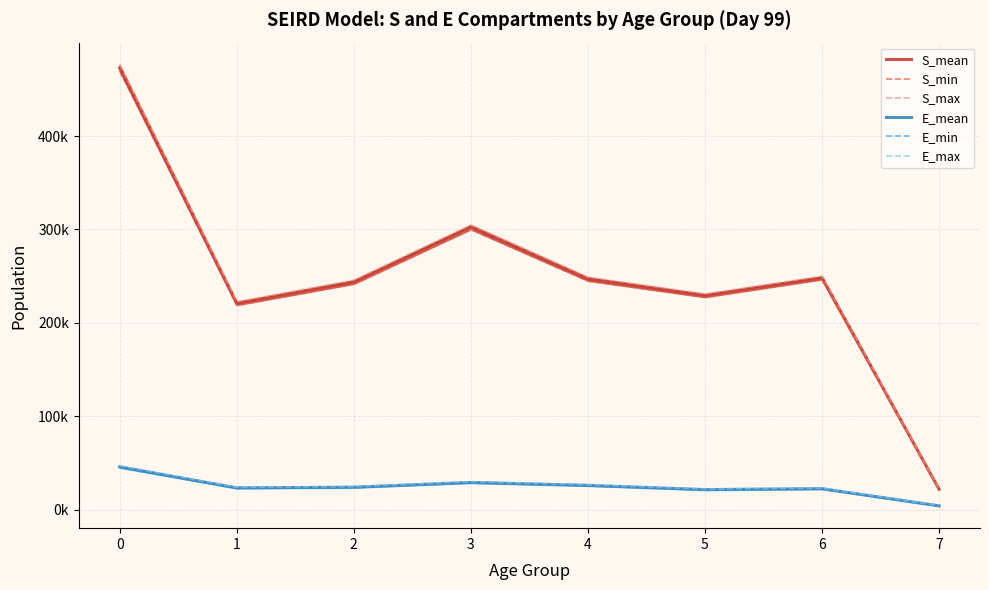

True or false: S_max has a value of 239504.7 at 0.

False